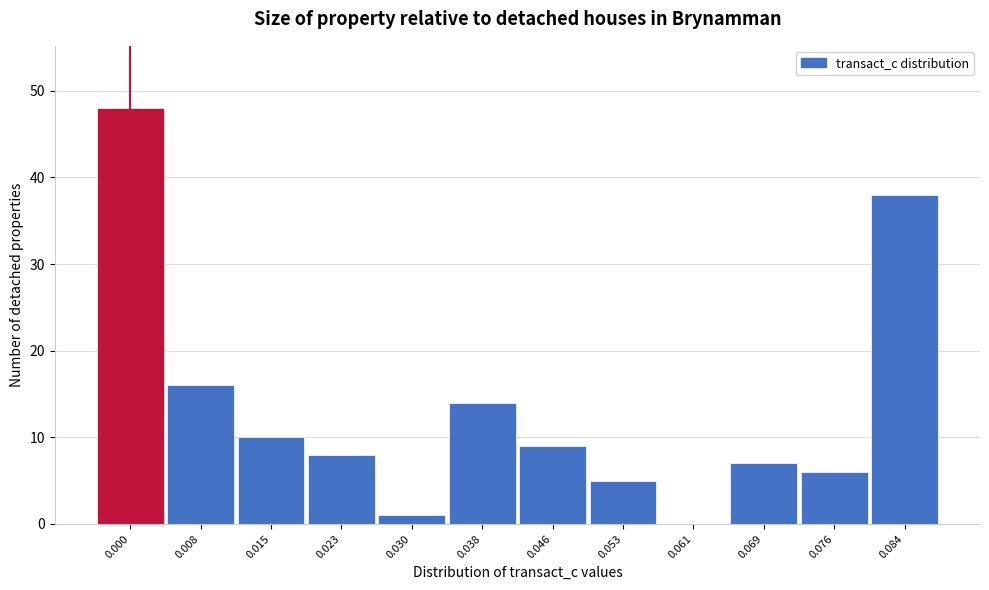

Reading left to right, transcribe all the data shown in this chart.

0.000=48	0.008=16	0.015=10	0.023=8	0.030=1	0.038=14	0.046=9	0.053=5	0.061=0	0.069=7	0.076=6	0.084=38